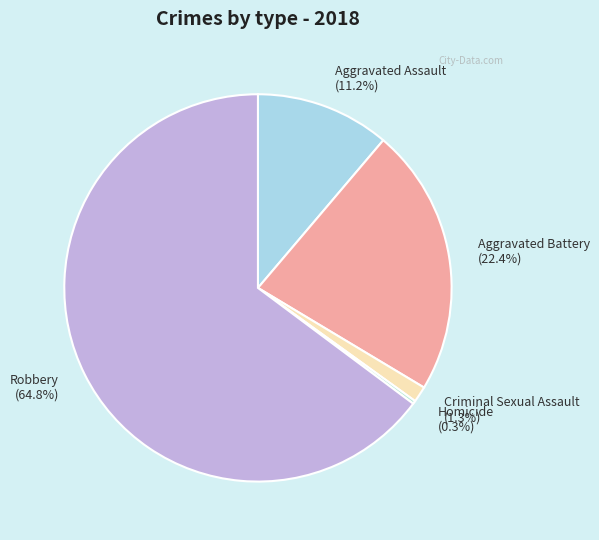

Which slice is the largest?

Robbery